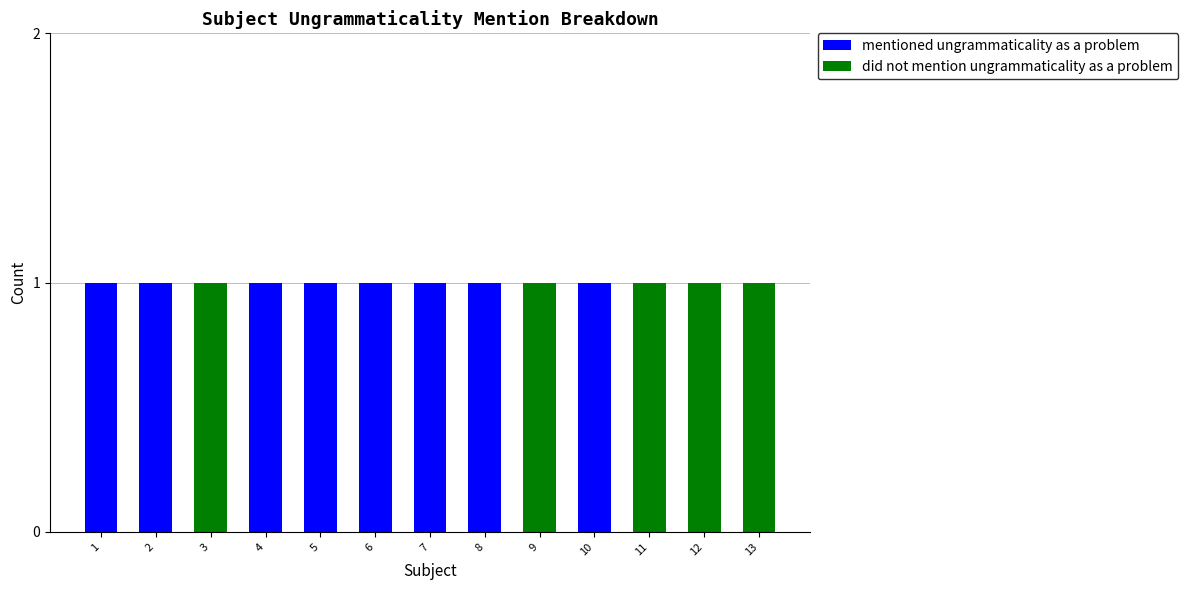

The mentioned ungrammaticality as a problem series shows 2 at 6. True or false?

False